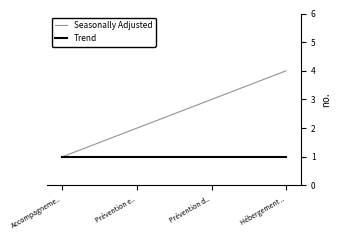

What is the average value of the Trend series?

1